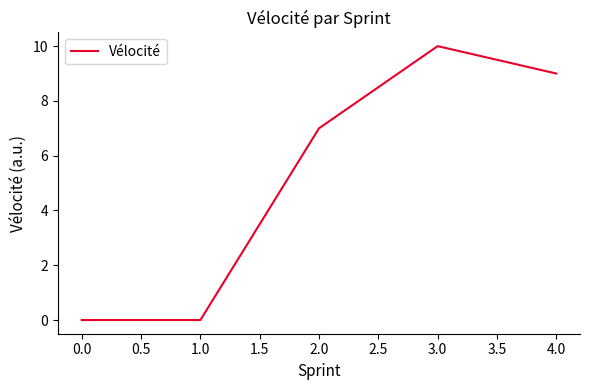

What is the difference between the maximum and minimum values?

10